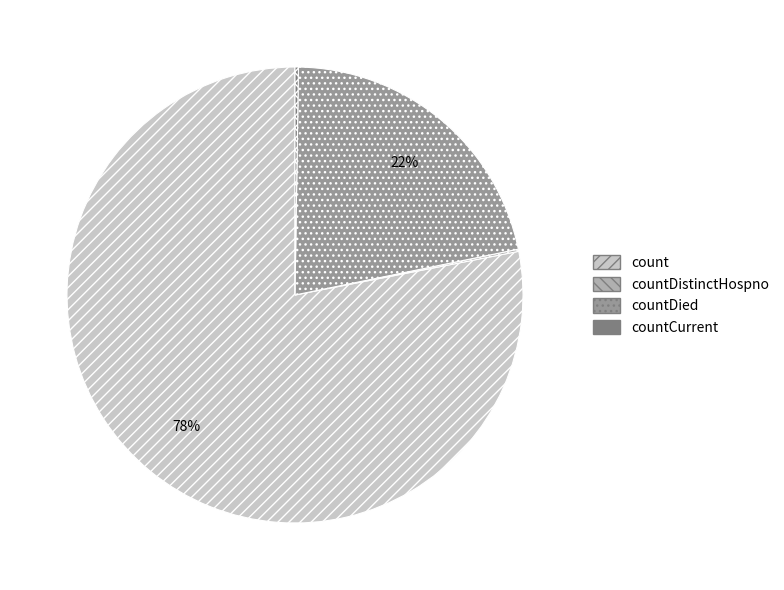

Which slice is the largest?

count